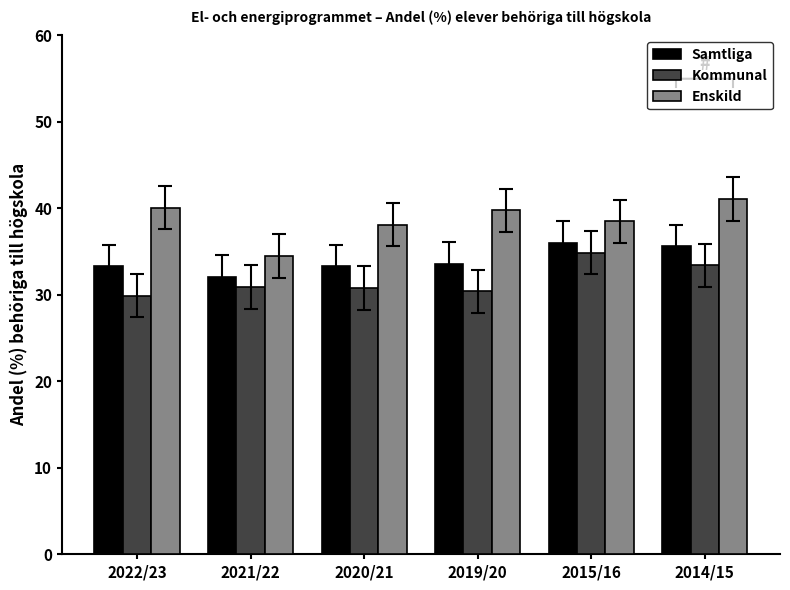

What position from the left is 2019/20?

4